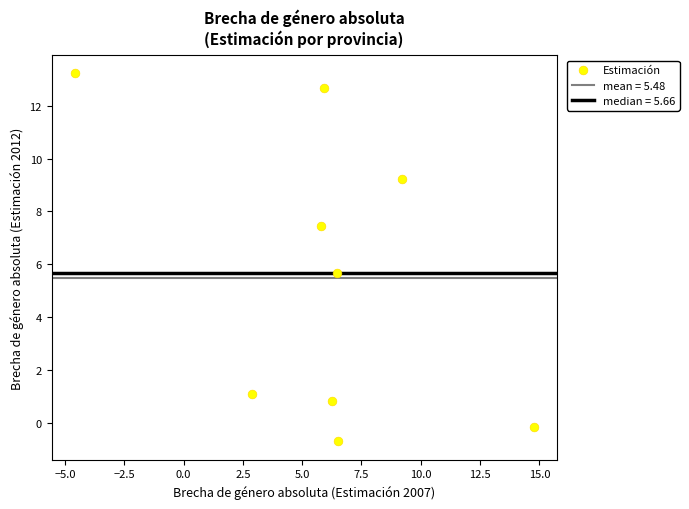

What Y value in the scatter plot is closest to 6?

5.7